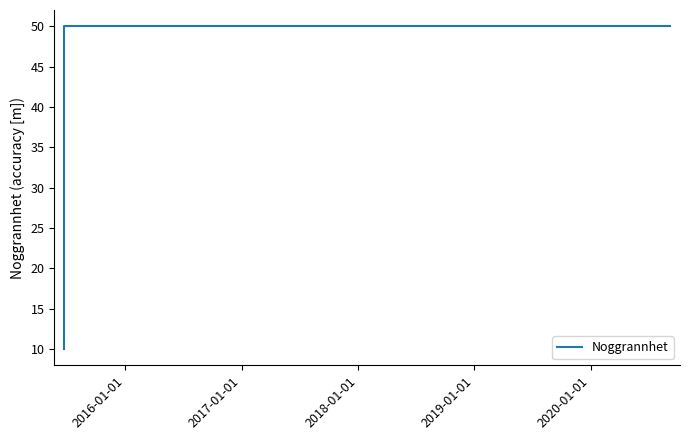

How many lines are shown in the chart?

1